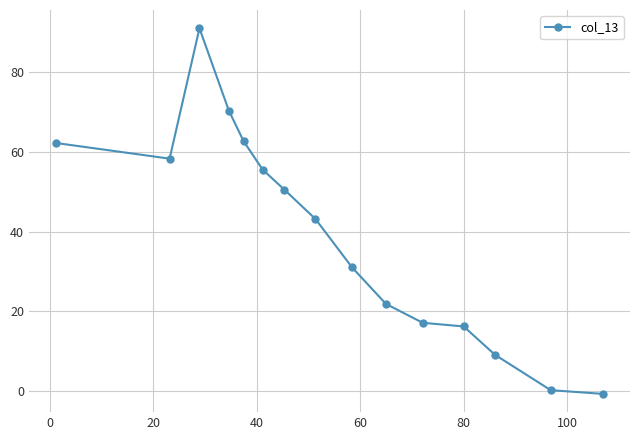

What is the average value?

39.2